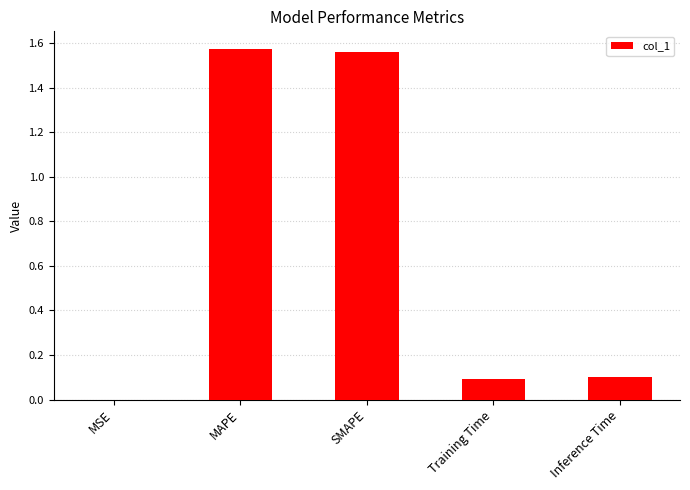

Are the bars grouped side by side (vs. stacked)?

No